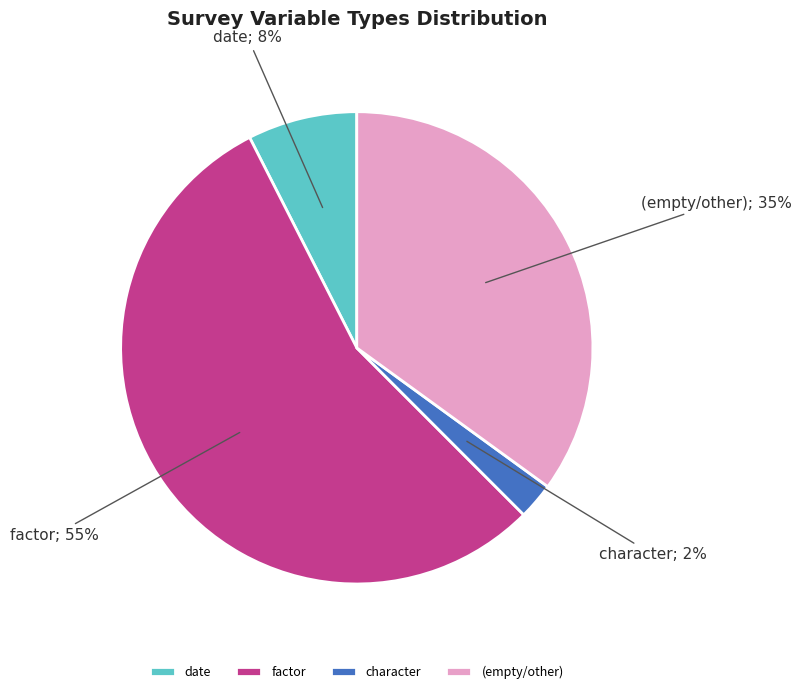

Does character account for over 50% of the chart?

No